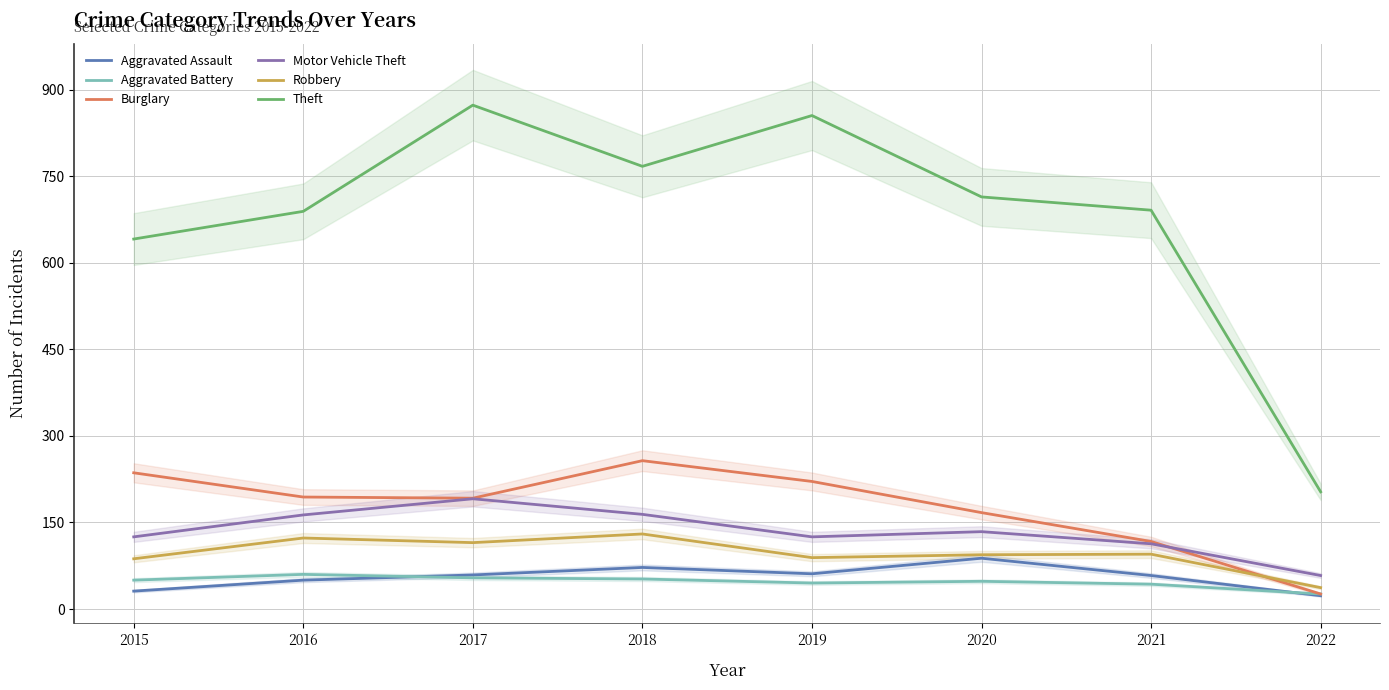

What is the smallest value displayed?

23